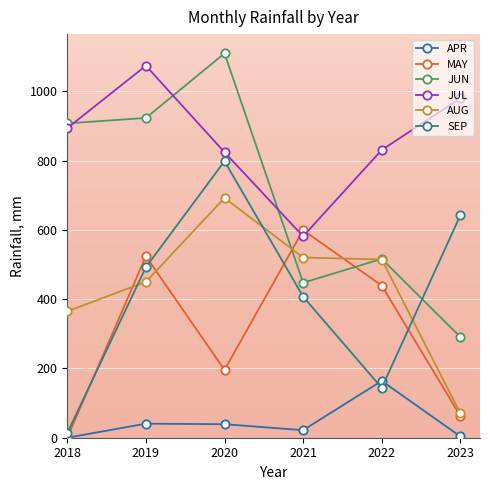

What is the highest value of the JUN series?

1110.0